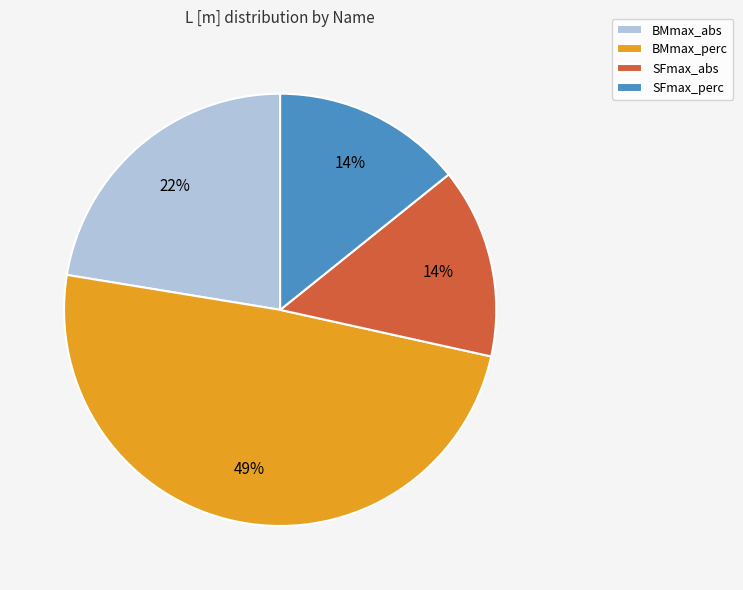

Is it true that SFmax_perc is 14% of the pie?

True